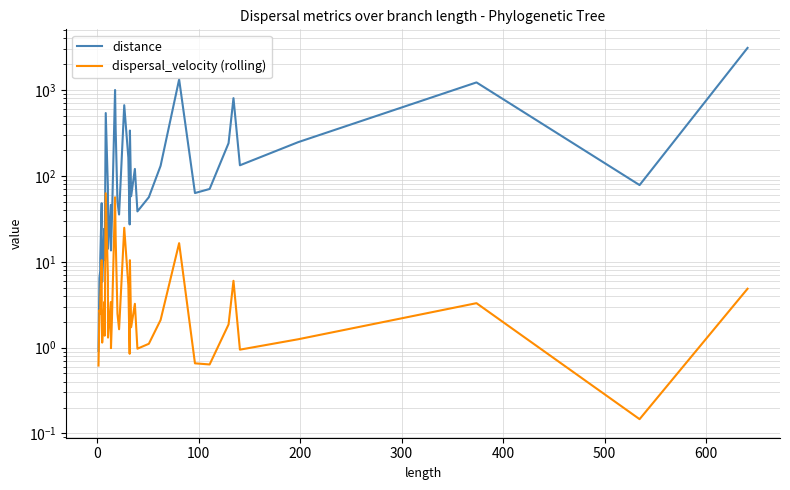

What position from the right is 600?

33